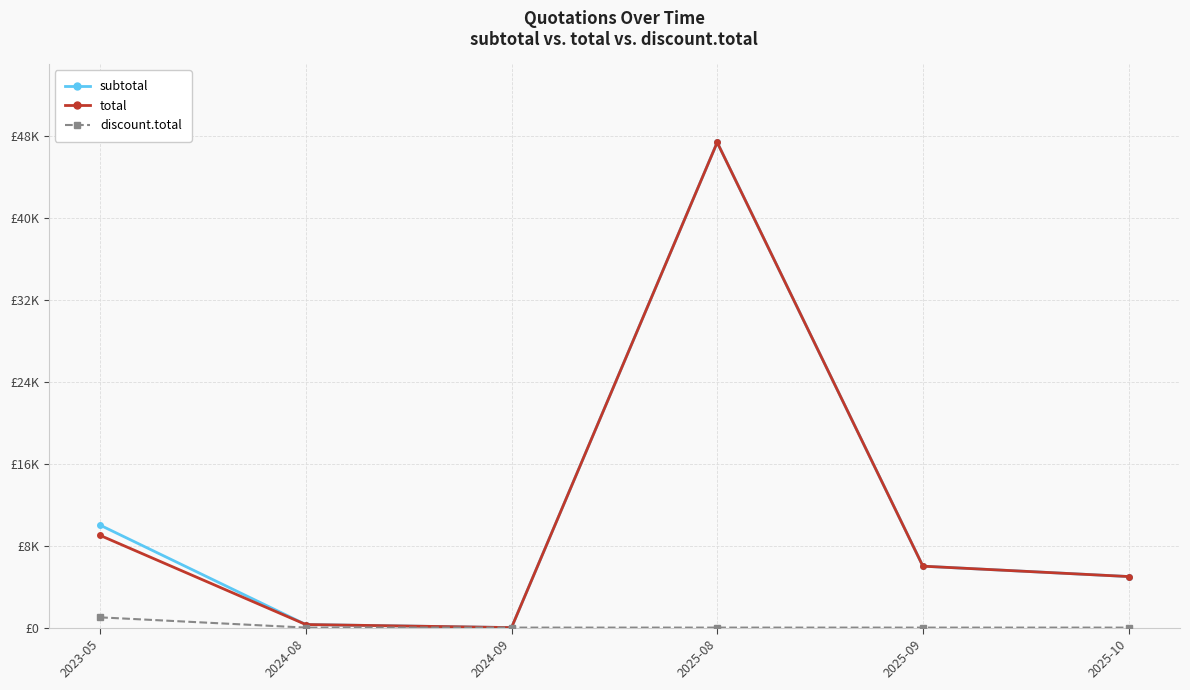

Is this an area chart (filled region under the line)?

No